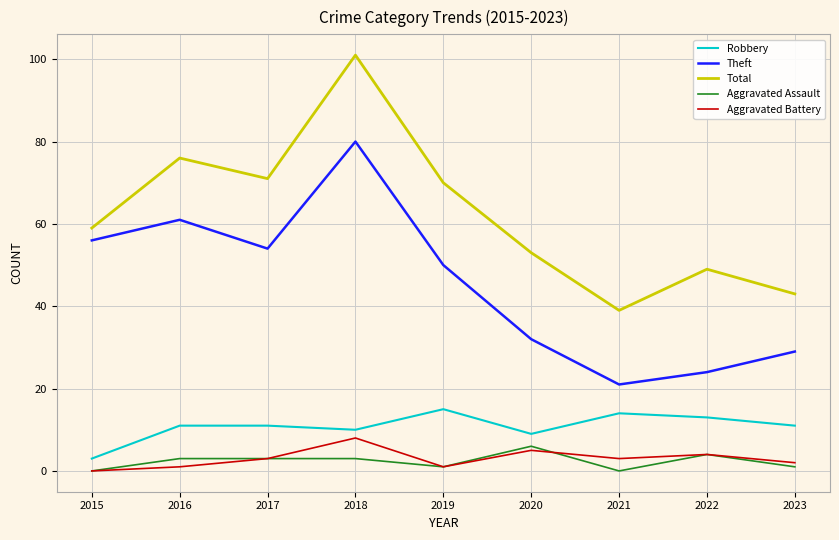

Which series has the largest range (max minus min)?

Total